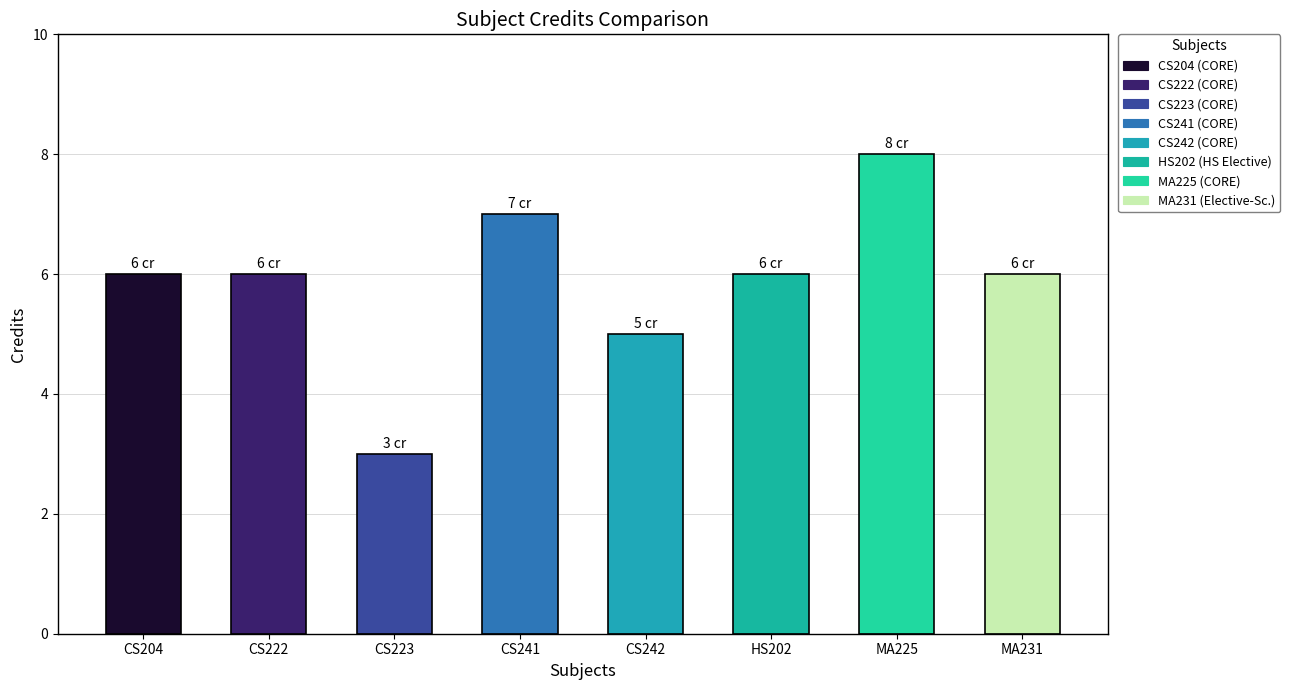

What is the approximate value at CS222?

6